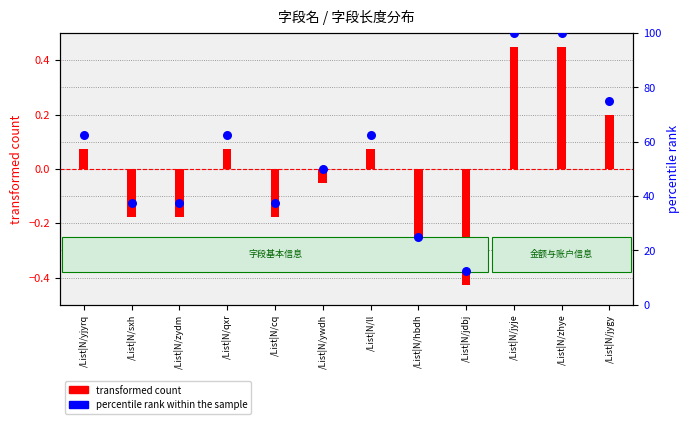

At which category is the sum across all series the highest?

/List|N/jyje